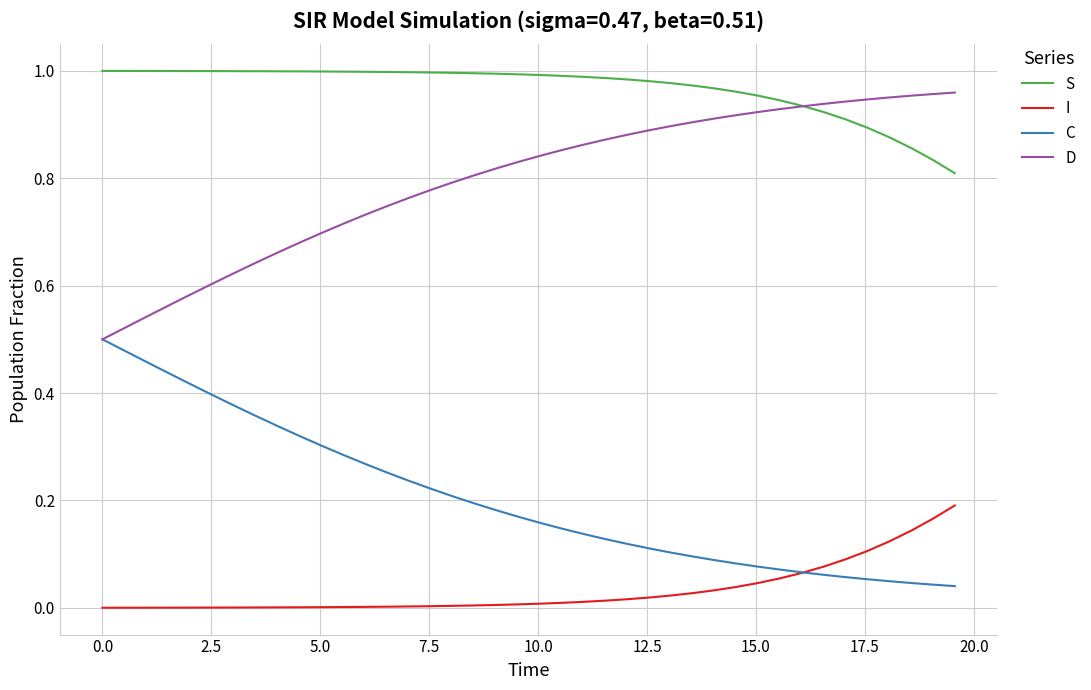

Rank the series by their average value, from highest to lowest.

S, D, C, I